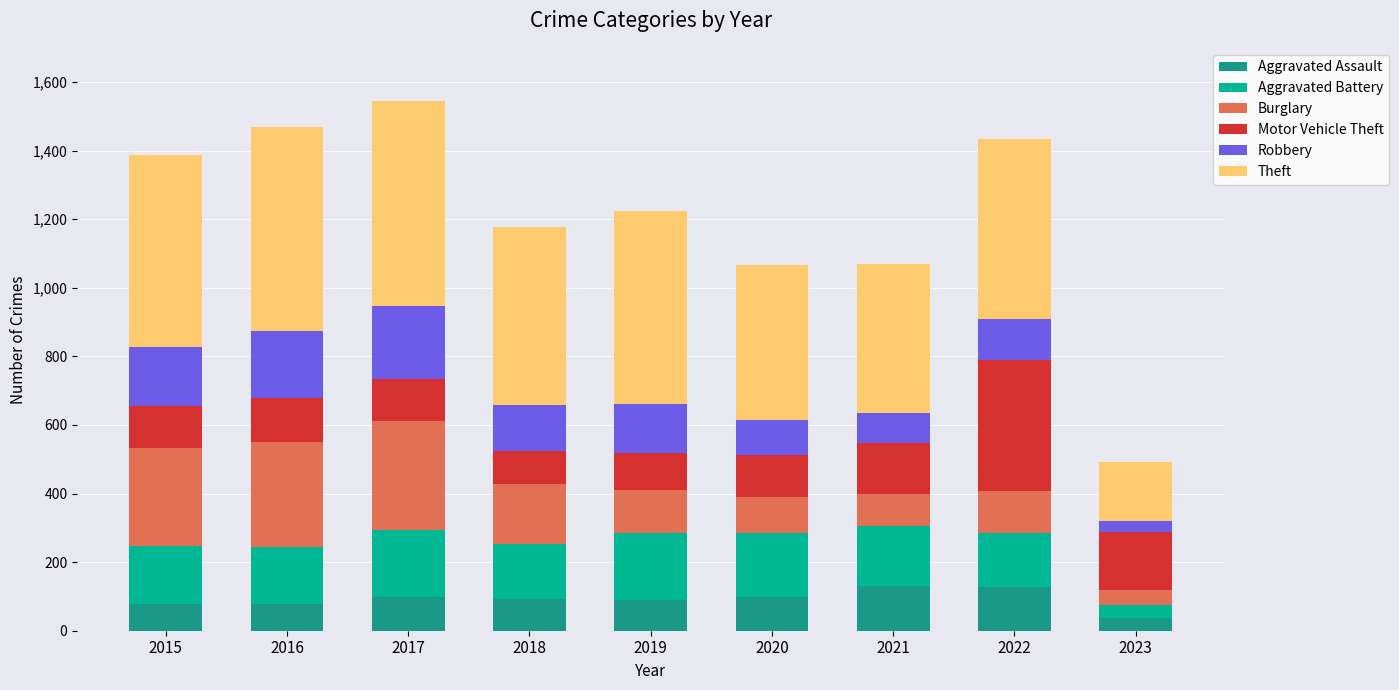

What is the total value across all series at 2017?

1545